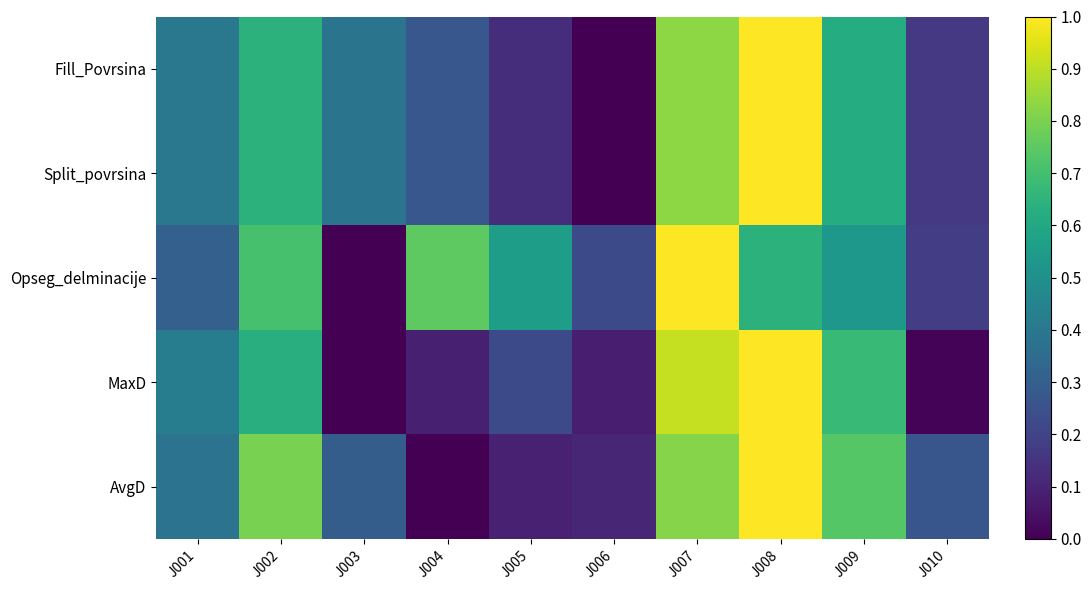

Reading left to right, transcribe all the data shown in this chart.

Fill_Povrsina: J001=0.4	J002=0.6	J003=0.4	J004=0.3	J005=0.1	J006=0.0	J007=0.8	J008=1.0	J009=0.6	J010=0.2
Split_povrsina: J001=0.4	J002=0.6	J003=0.4	J004=0.3	J005=0.1	J006=0.0	J007=0.8	J008=1.0	J009=0.6	J010=0.2
Opseg_delminacije: J001=0.3	J002=0.7	J003=0.0	J004=0.8	J005=0.6	J006=0.2	J007=1.0	J008=0.6	J009=0.5	J010=0.2
MaxD: J001=0.4	J002=0.6	J003=0.0	J004=0.1	J005=0.2	J006=0.1	J007=0.9	J008=1.0	J009=0.7	J010=0.0
AvgD: J001=0.4	J002=0.8	J003=0.3	J004=0.0	J005=0.1	J006=0.1	J007=0.8	J008=1.0	J009=0.7	J010=0.3